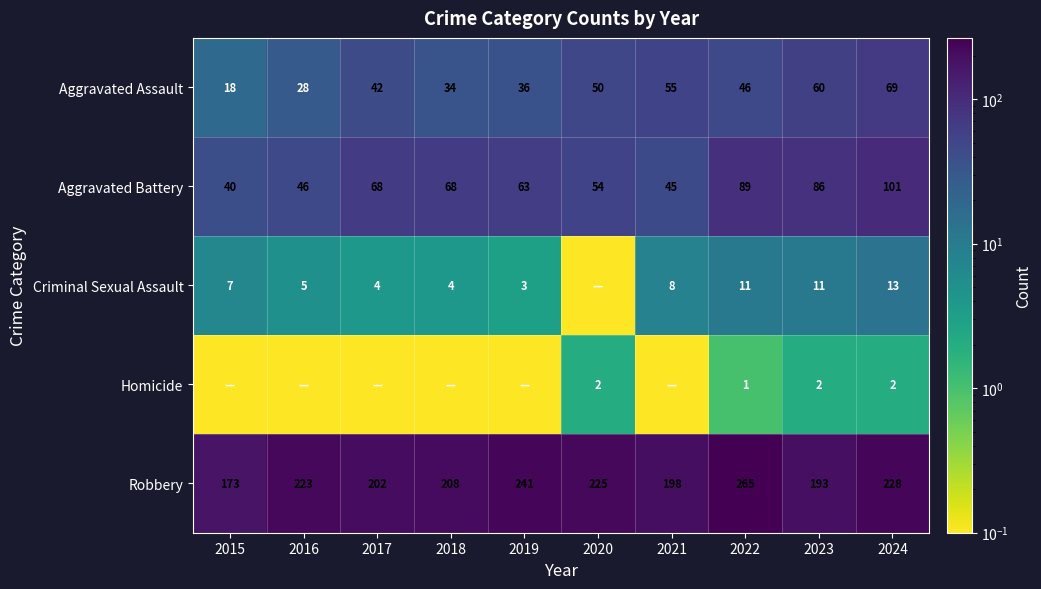

Which category has the lowest value in the Aggravated Battery series?

2015